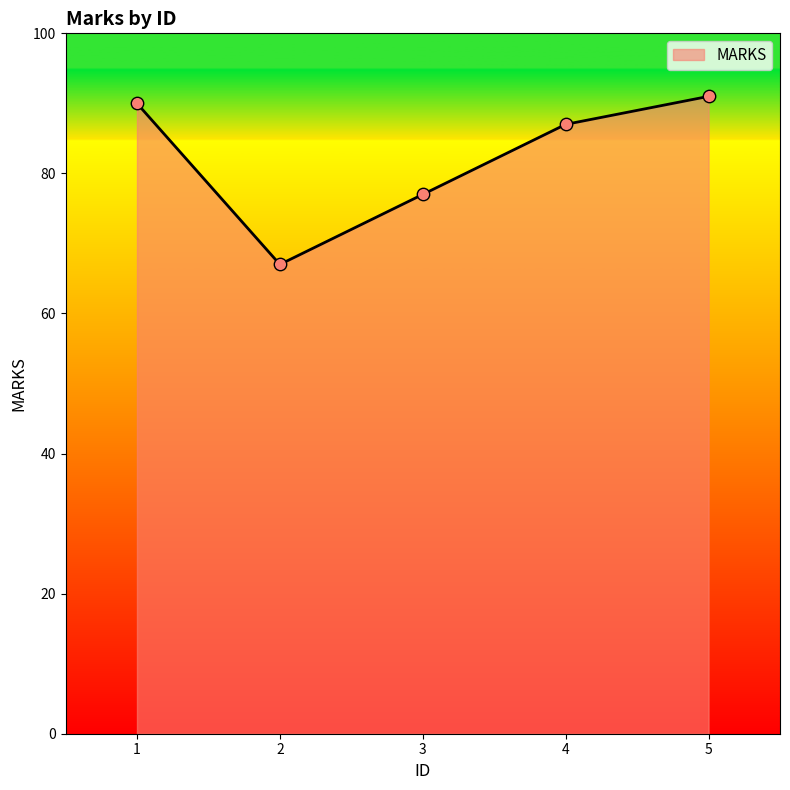

What is the change in value from 1 to 2?

-23